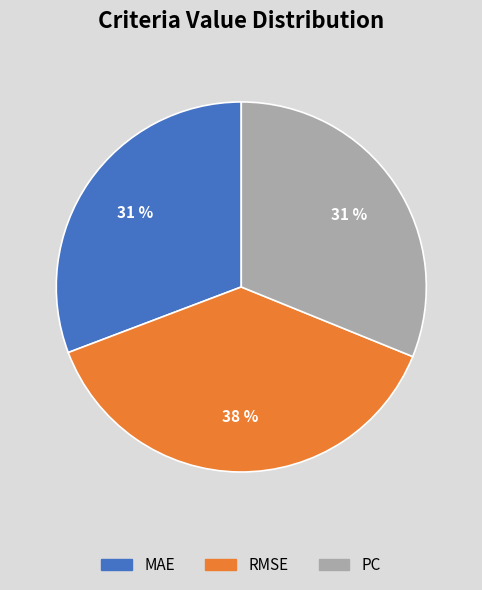

Which category has the biggest portion of the pie?

RMSE